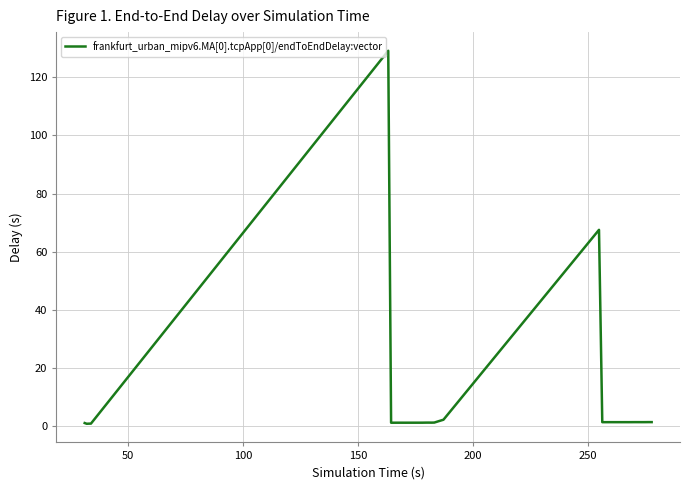

What is the difference between the maximum and minimum values?

128.3